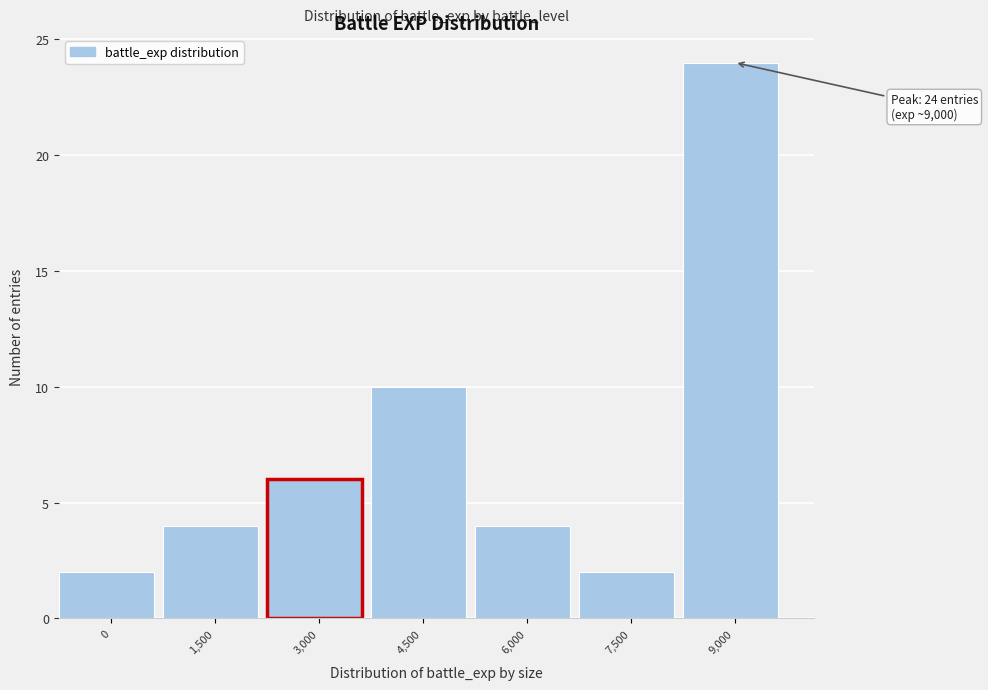

Reading right to left, extract all data points from this chart.

9,000=24	7,500=2	6,000=4	4,500=10	3,000=6	1,500=4	0=2